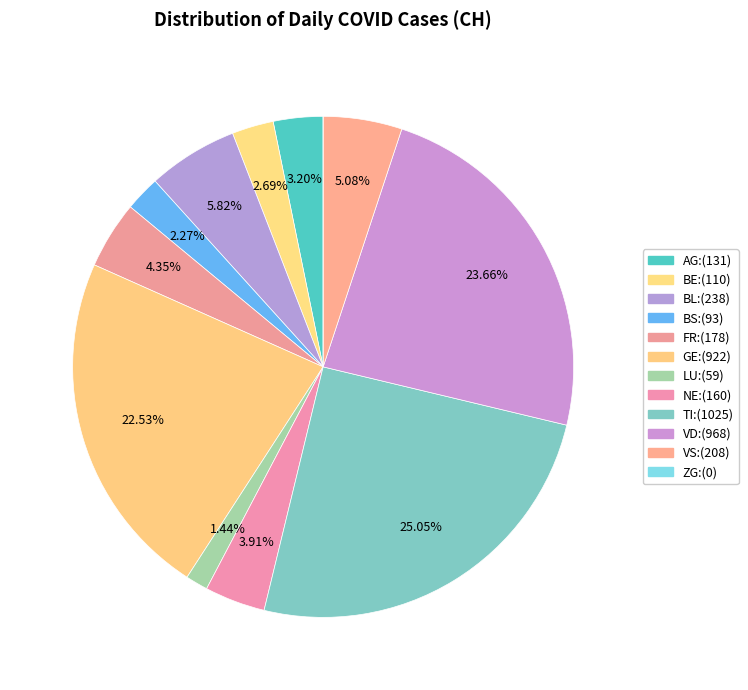

Does any single category account for the majority?

No